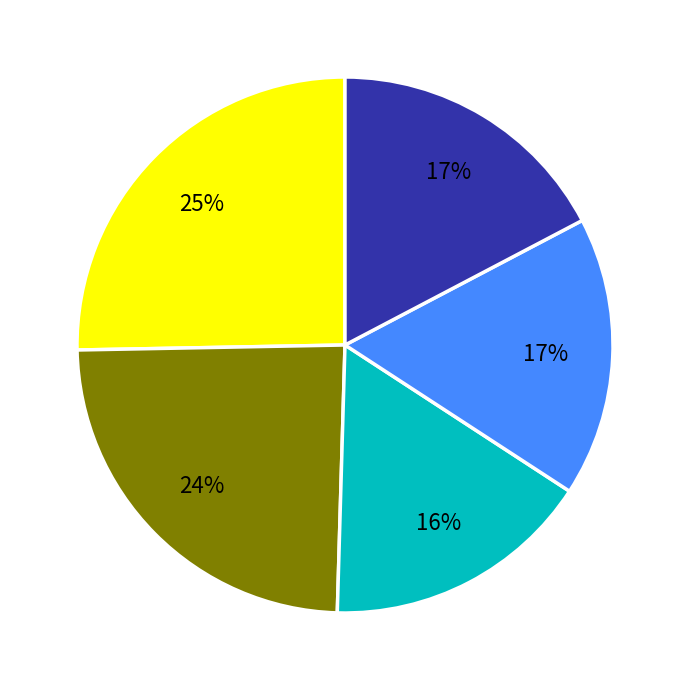

To the nearest percent, what is the average slice percentage?

20%